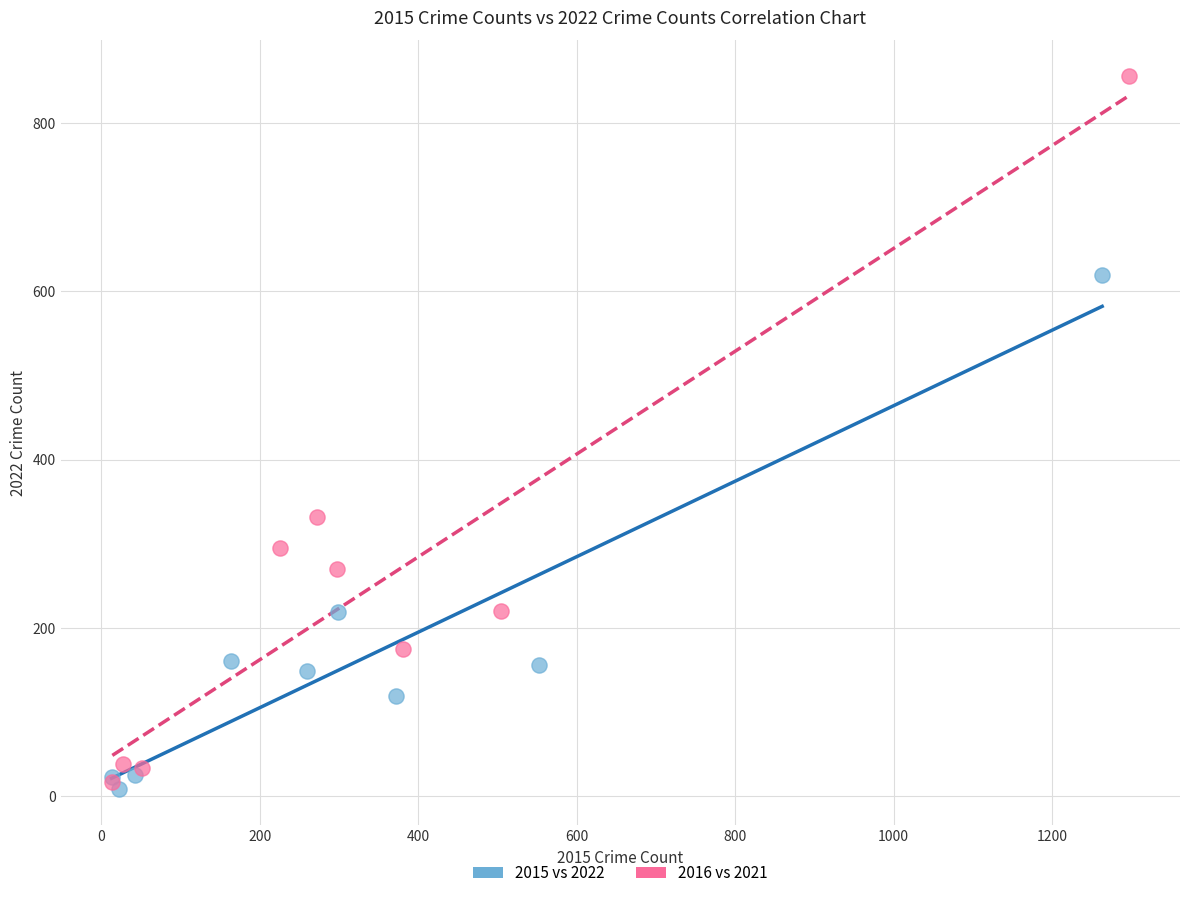

Which series contains the highest Y value?

2016 vs 2021